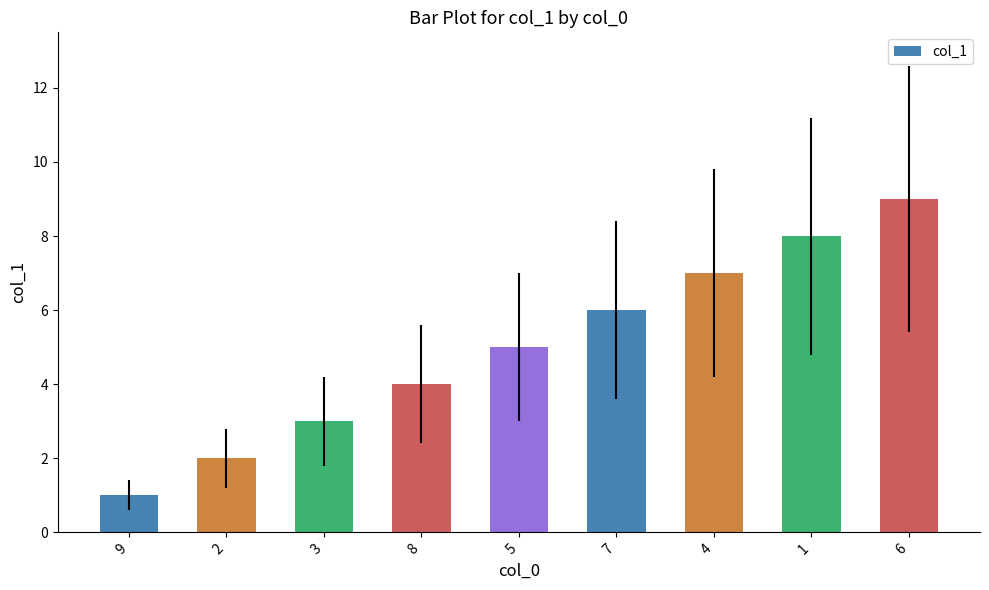

Reading right to left, transcribe all the data shown in this chart.

6=9	1=8	4=7	7=6	5=5	8=4	3=3	2=2	9=1